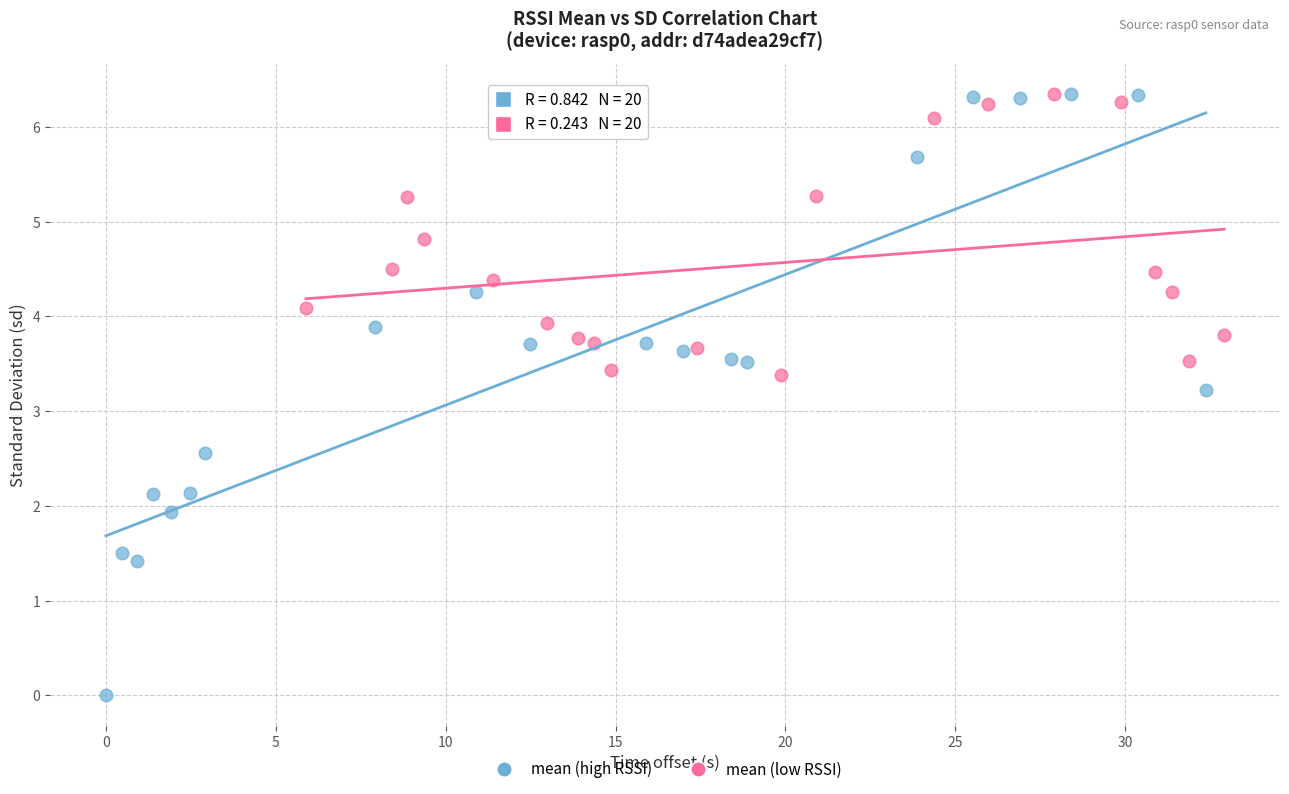

Which series has the largest Y range (max minus min)?

mean (high RSSI)